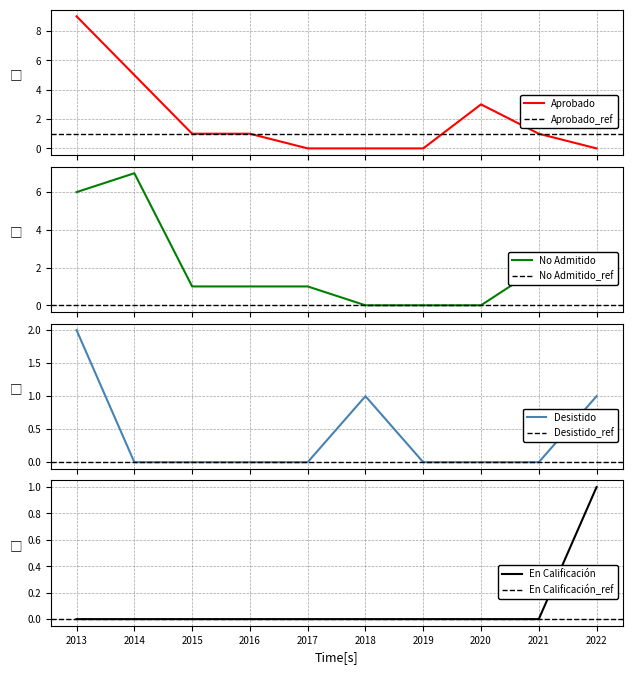

Reading left to right, what are all the values shown in this chart?

Aprobado: 9	5	1	1	0	0	0	3	1	0
No Admitido: 6	7	1	1	1	0	0	0	2	2
Desistido: 2	0	0	0	0	1	0	0	0	1
En Calificación: 0	0	0	0	0	0	0	0	0	1